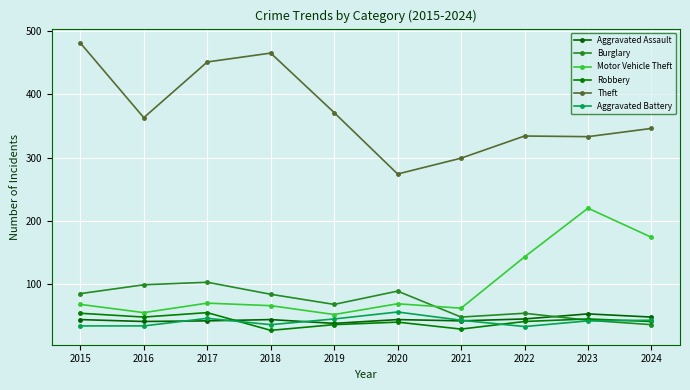

True or false: Theft has more than 2 interior local peaks.

False